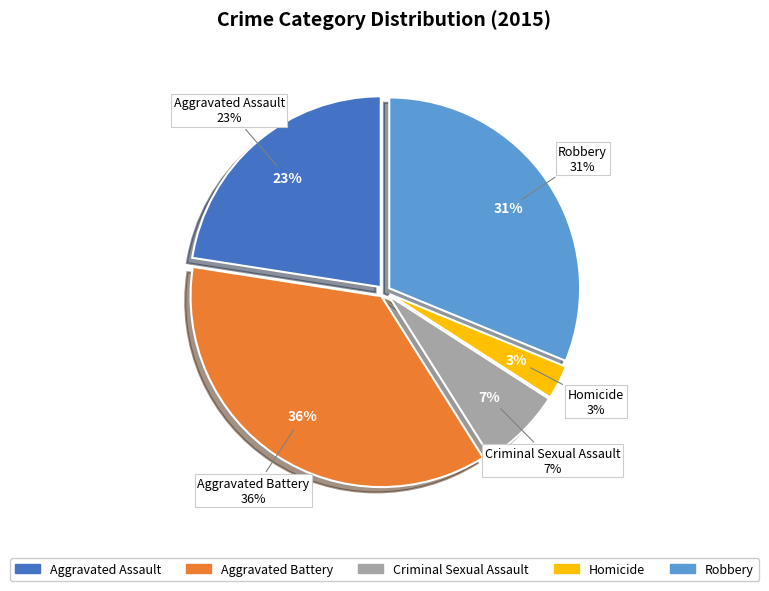

To the nearest percent, what is the difference between the Aggravated Battery and Robbery slice percentages?

5%